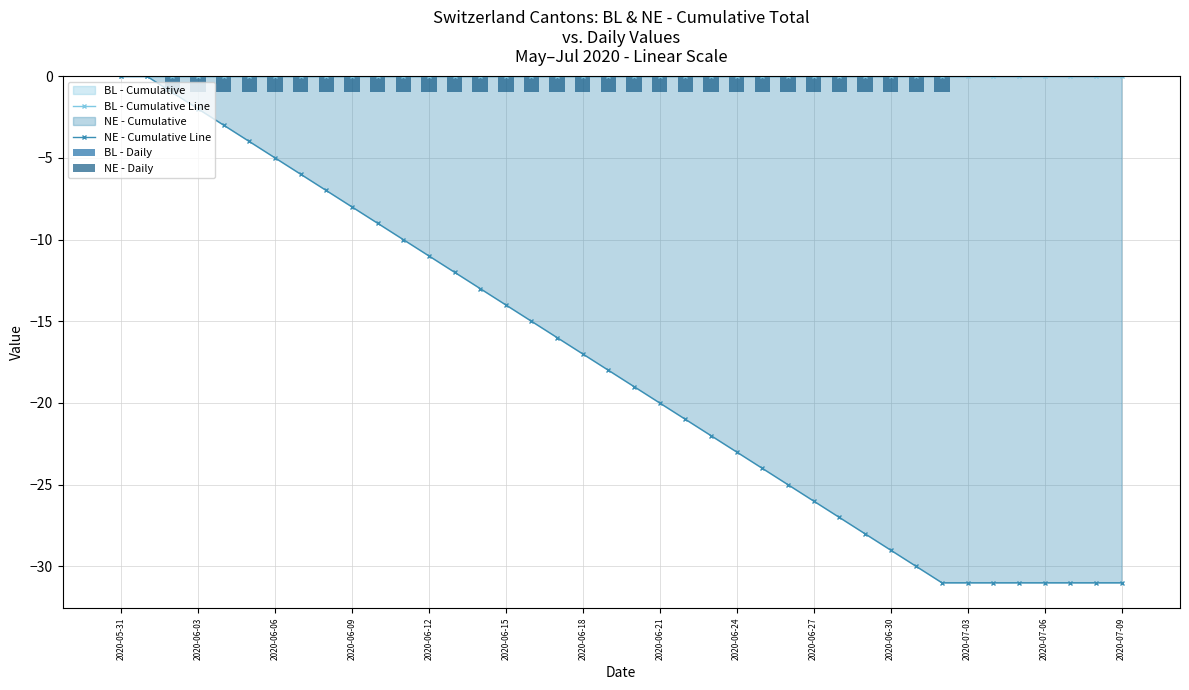

How many values in the NE - Cumulative Line series exceed -18?

19